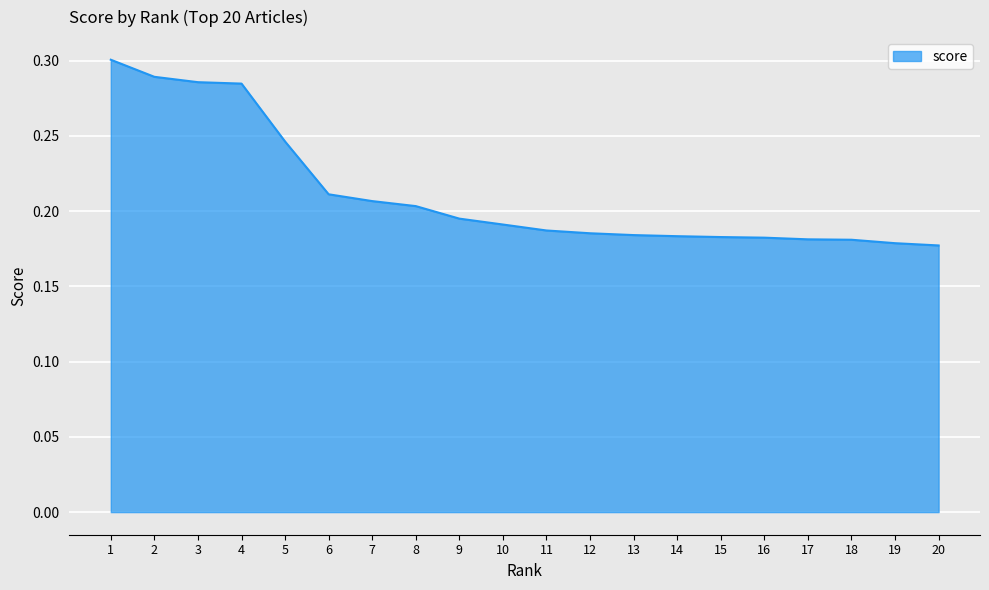

What is the sum of all values?

4.2